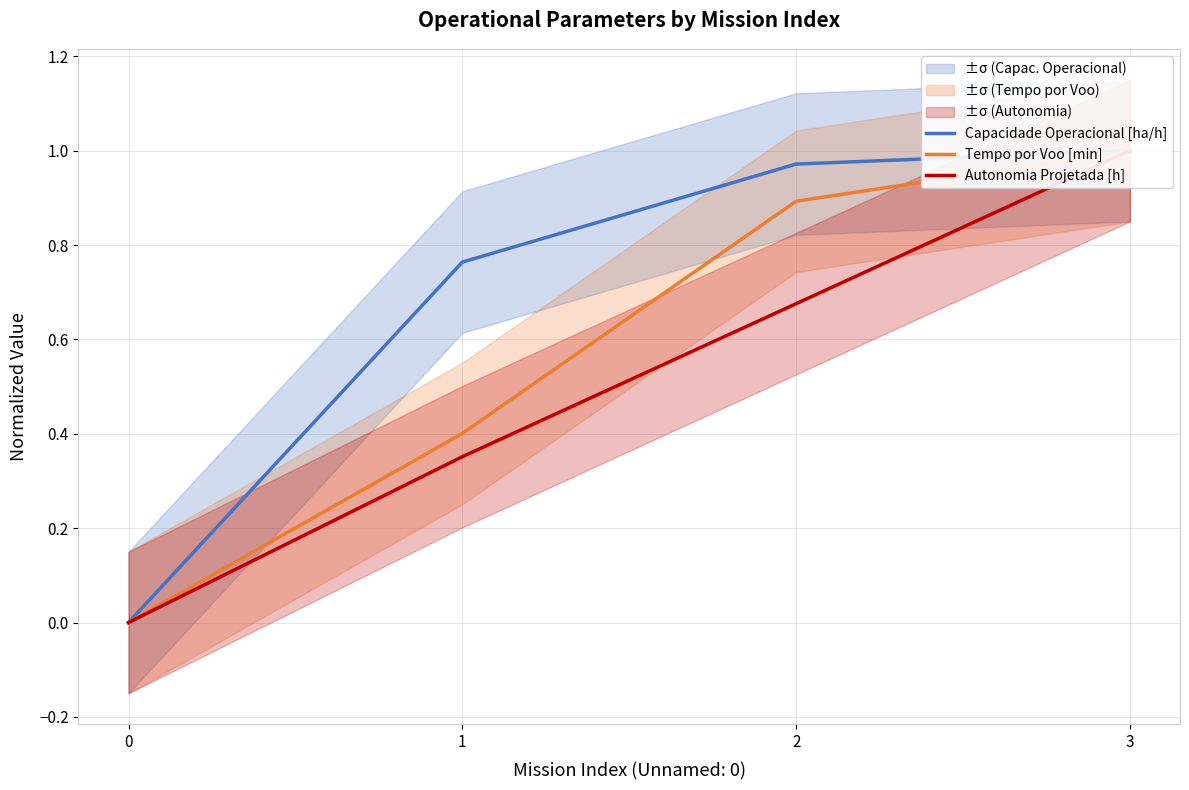

Reading left to right, extract all data points from this chart.

Capacidade Operacional [ha/h]: 0.0	0.8	1.0	1.0
Tempo por Voo [min]: 0.0	0.4	0.9	1.0
Autonomia Projetada [h]: 0.0	0.4	0.7	1.0